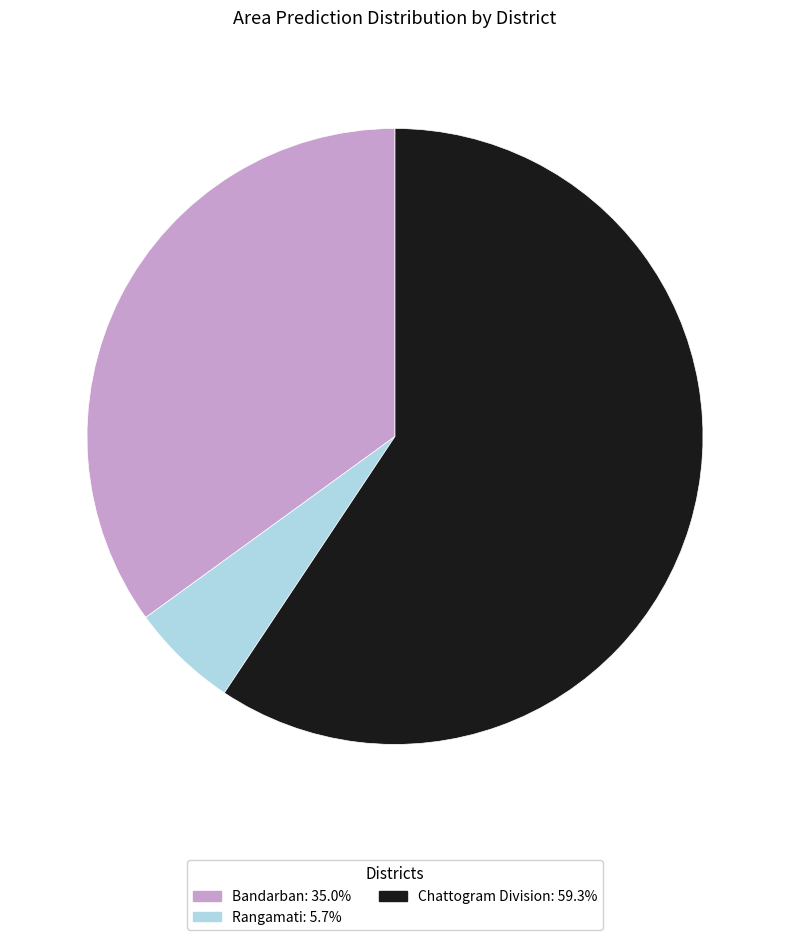

Which category has the biggest portion of the pie?

Chattogram Division